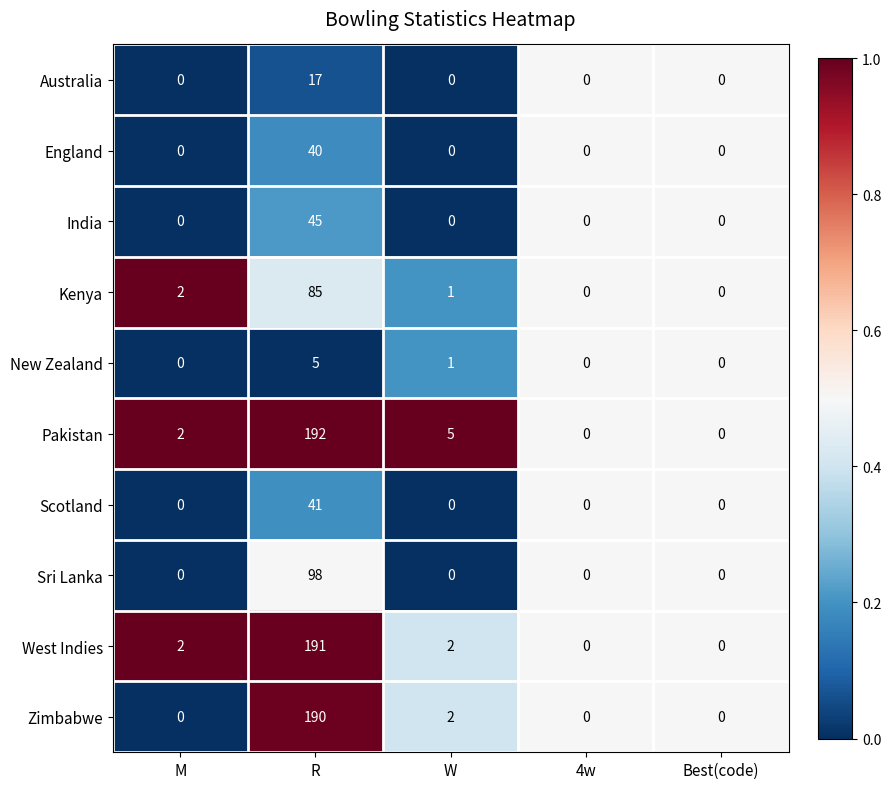

At which label does Pakistan reach its peak?

R